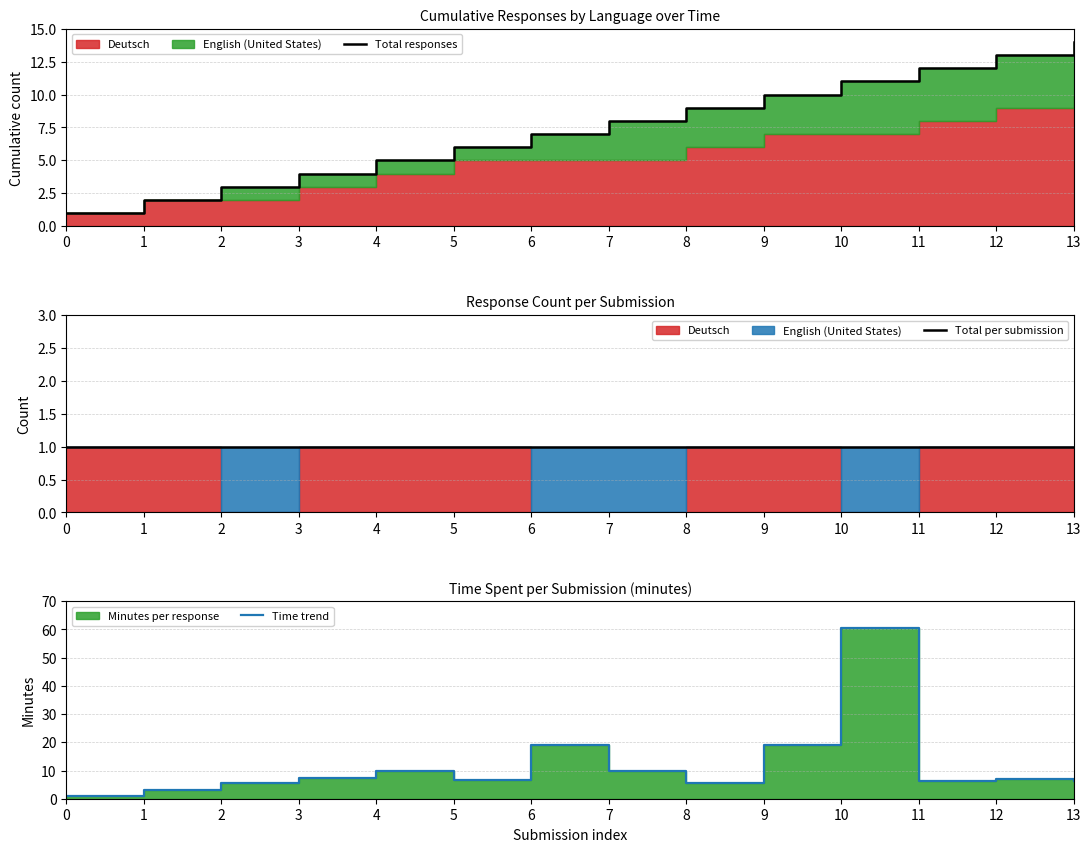

What is the difference between the second highest and second lowest values in the Total responses series?

11.0